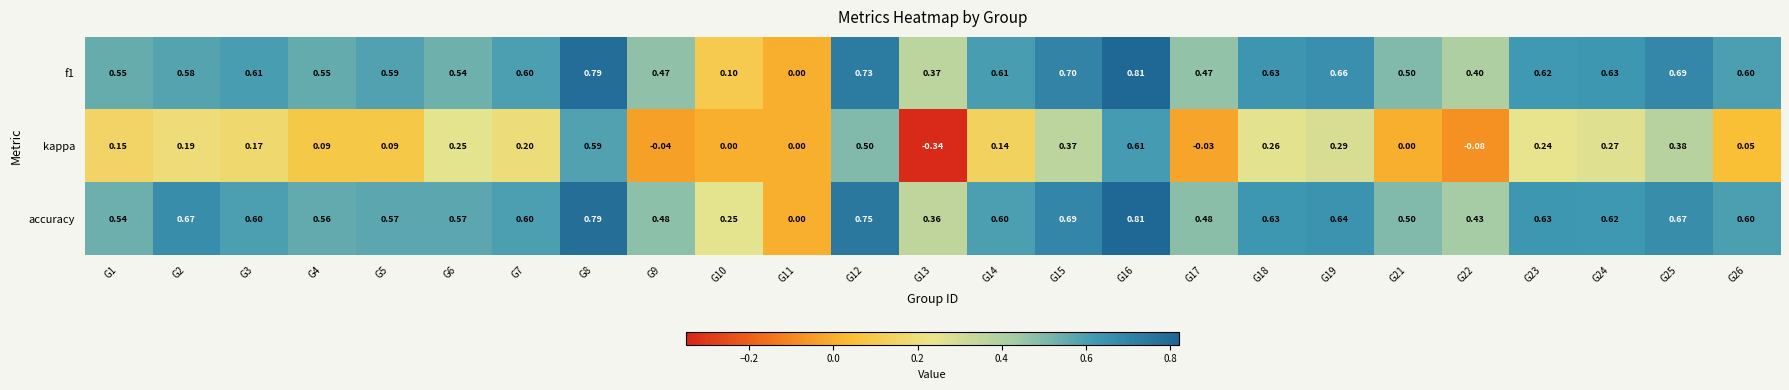

Which series has the widest spread of values?

kappa